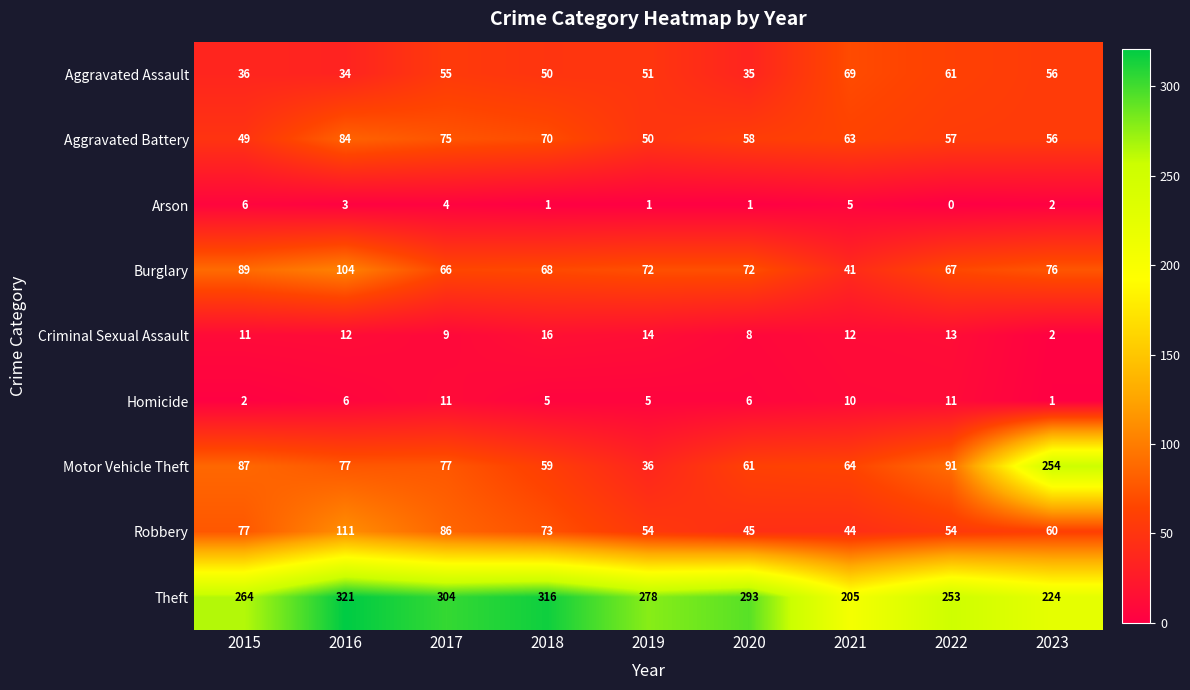

Between 2021 and 2022, which series saw the biggest shift?

Theft